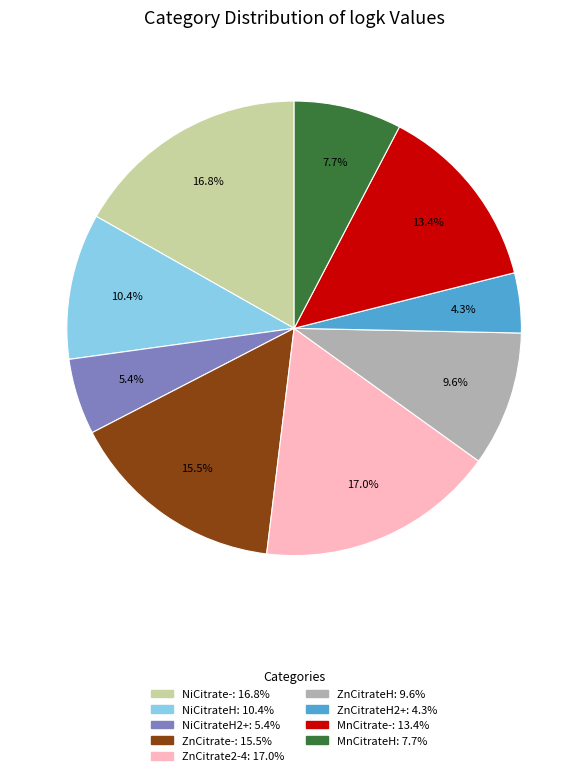

Does any single category account for the majority?

No